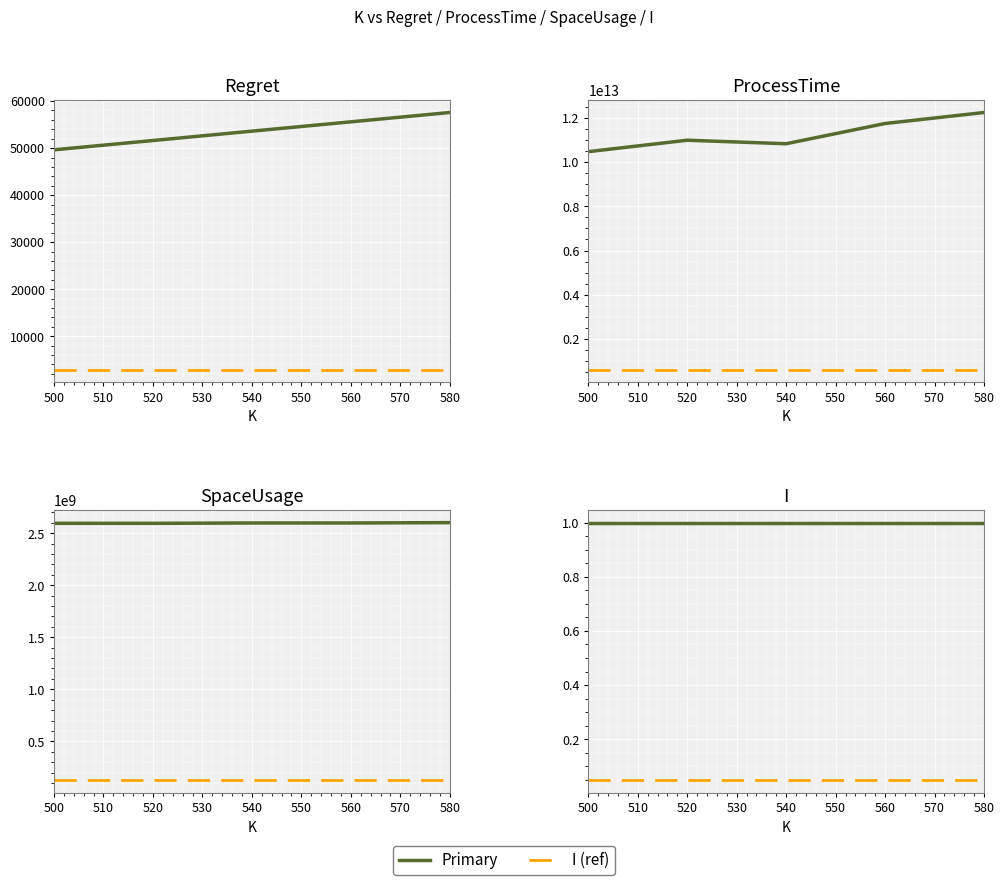

True or false: I (ref) has more than 0 points higher than both neighbors.

False